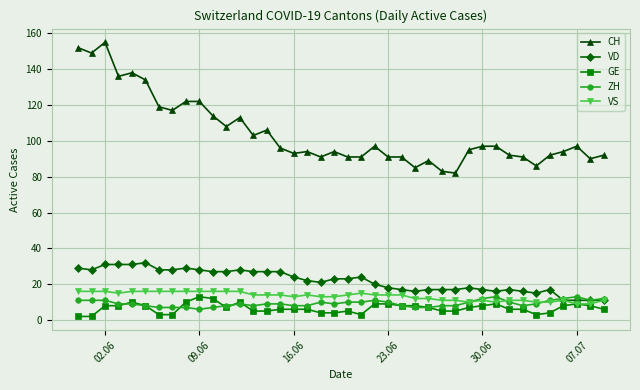

What is the difference between the maximum and minimum values in the VD series?

21